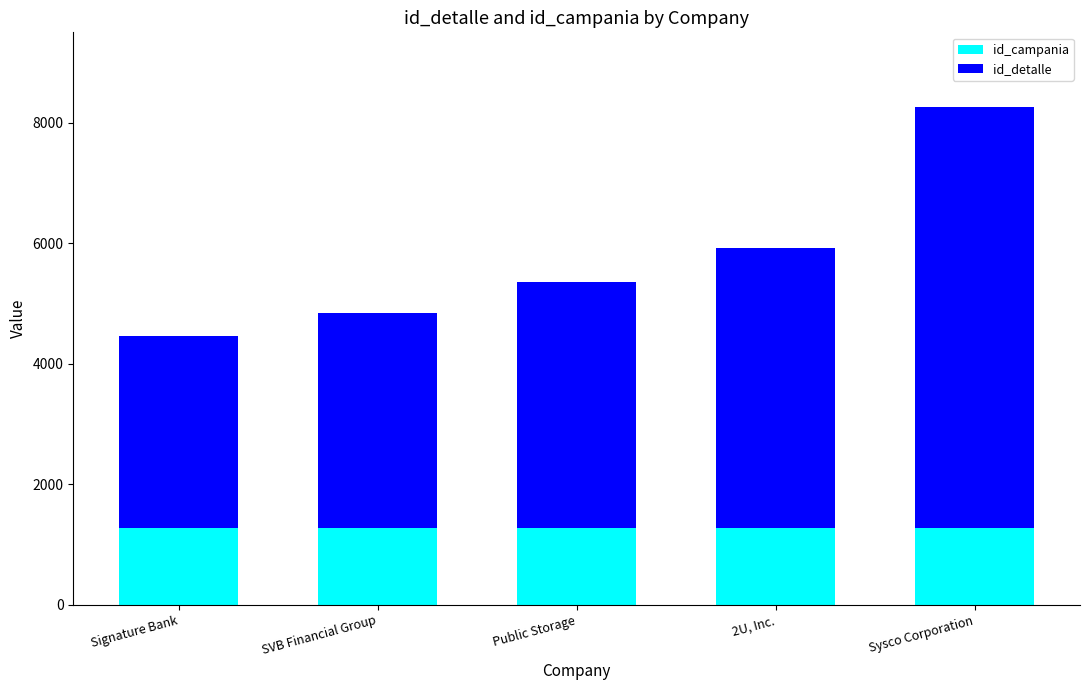

Does the chart contain any negative values?

No